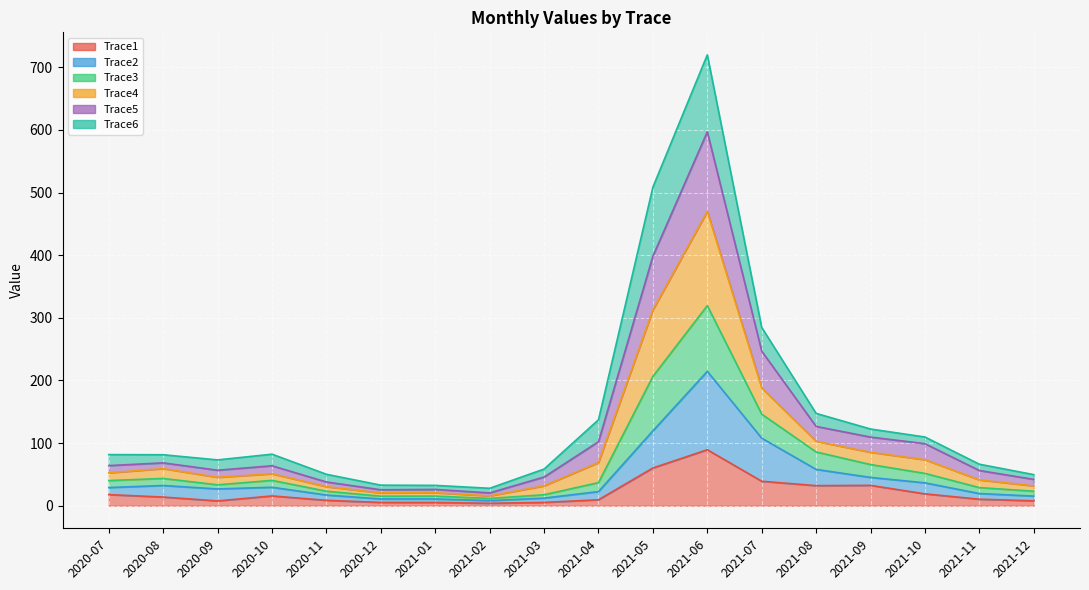

True or false: Trace3 and Trace1 intersect in this chart.

False